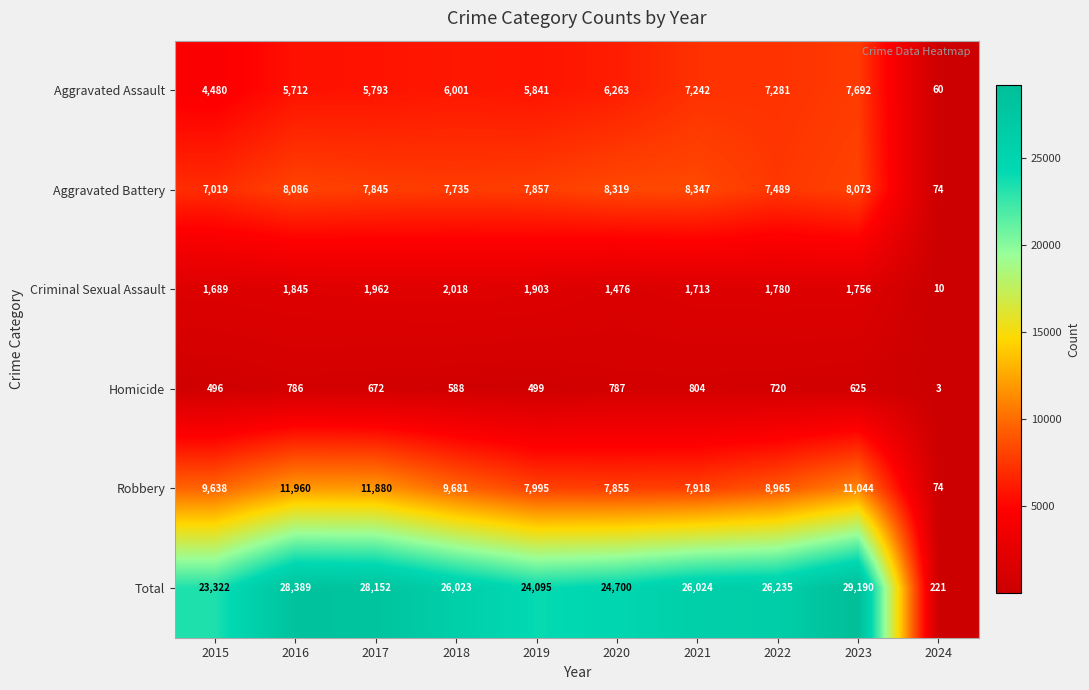

At which category is the sum across all series the highest?

2023